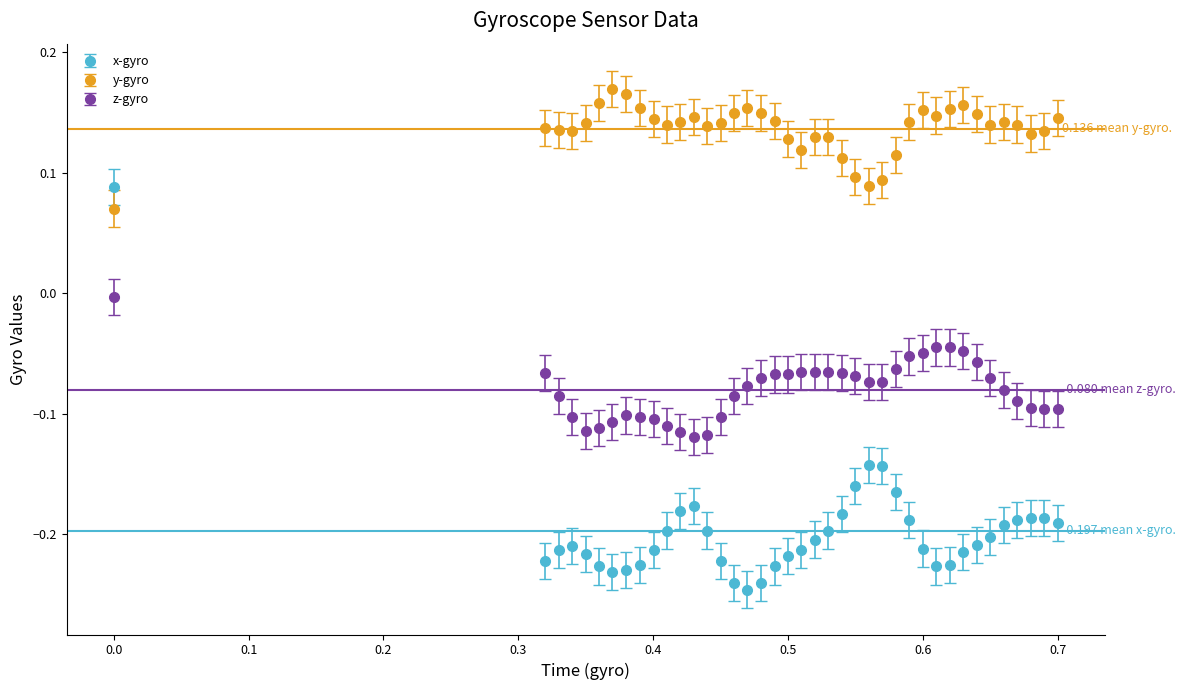

Which series has the largest total across all categories?

y-gyro